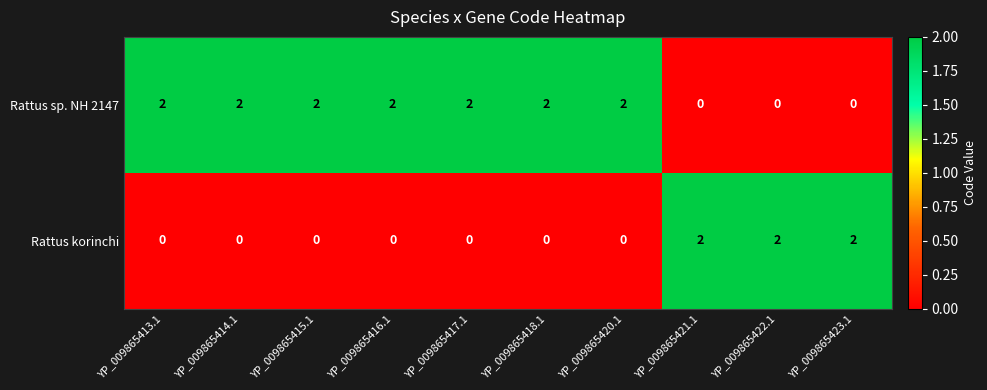

Is the value of Rattus korinchi at YP_009865420.1 greater than the value of Rattus sp. NH 2147 at YP_009865417.1?

No